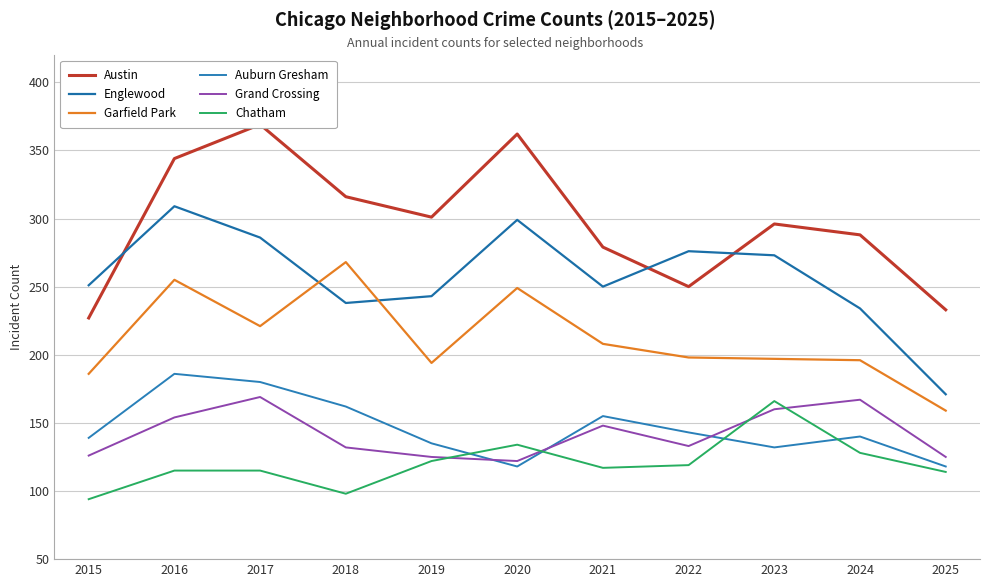

Which series has the largest total across all categories?

Austin